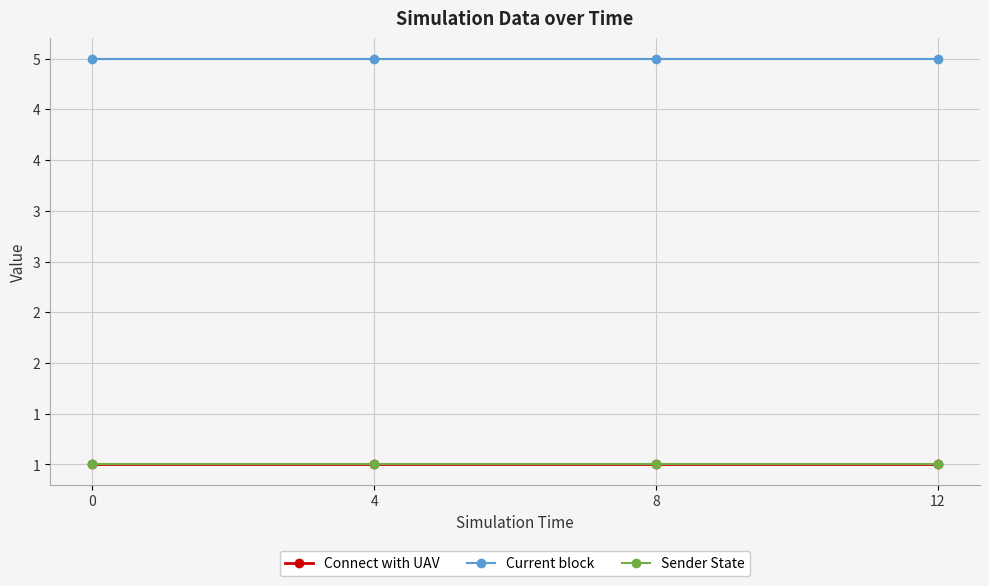

Which series has the largest total across all categories?

Current block